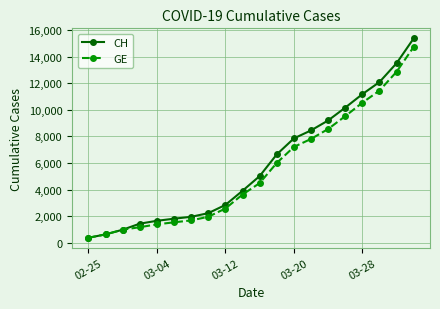

Is this an area chart (filled region under the line)?

No